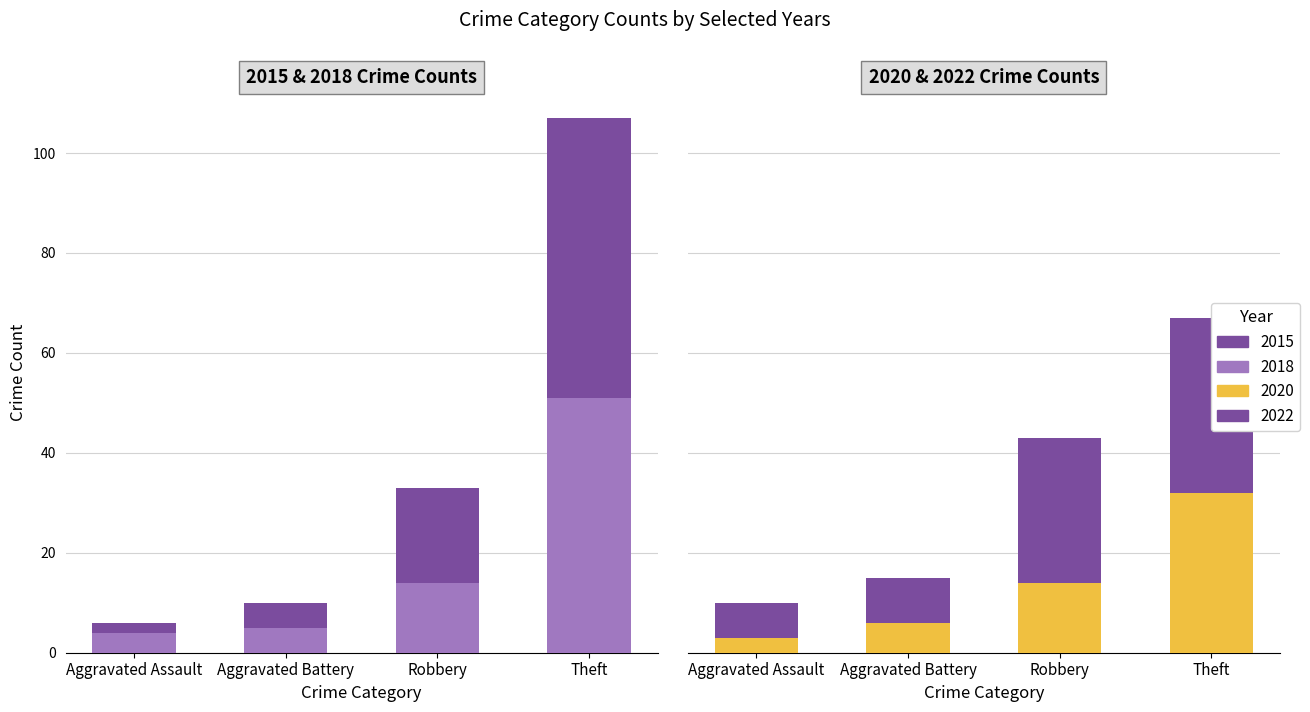

True or false: 2018 has a value of 8 at Aggravated Battery.

False